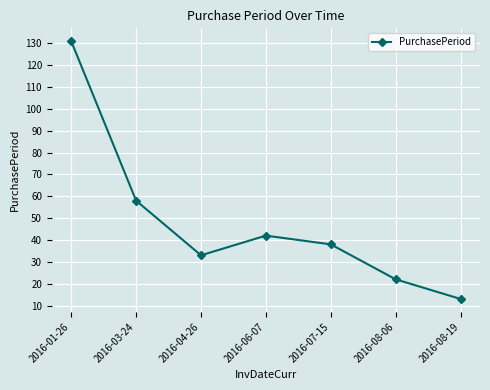

What position from the right is 2016-07-15?

3